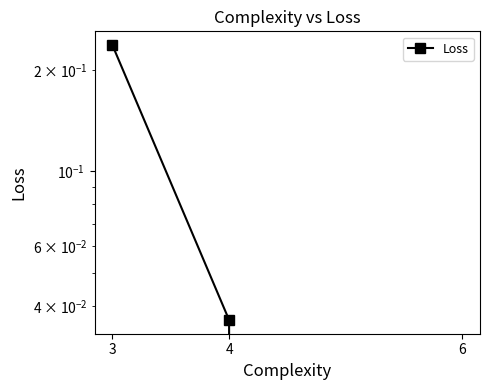

How many lines are shown in the chart?

1